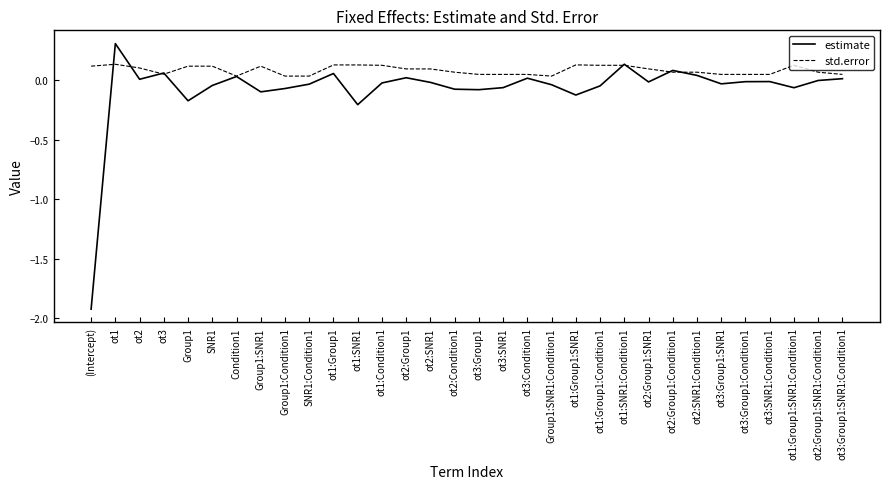

What is the maximum value for estimate?

0.3